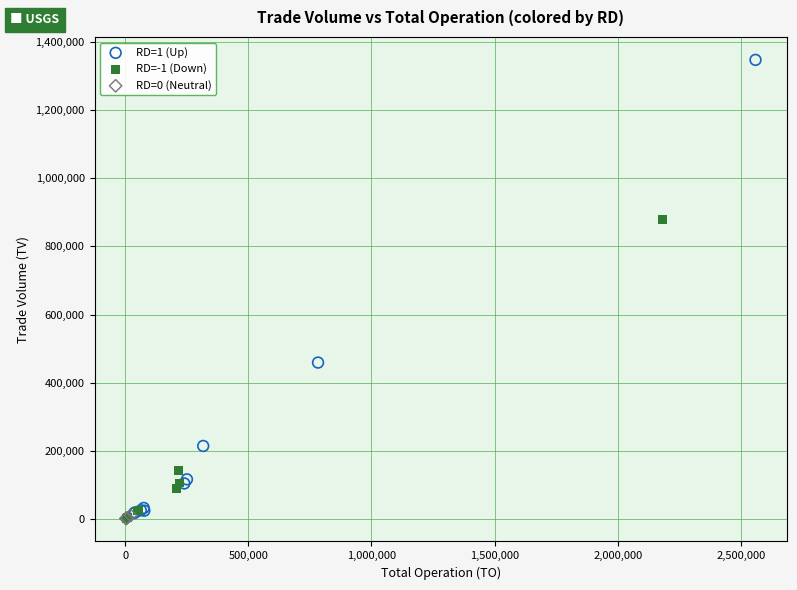

Which series reaches the maximum Y coordinate?

RD=1 (Up)